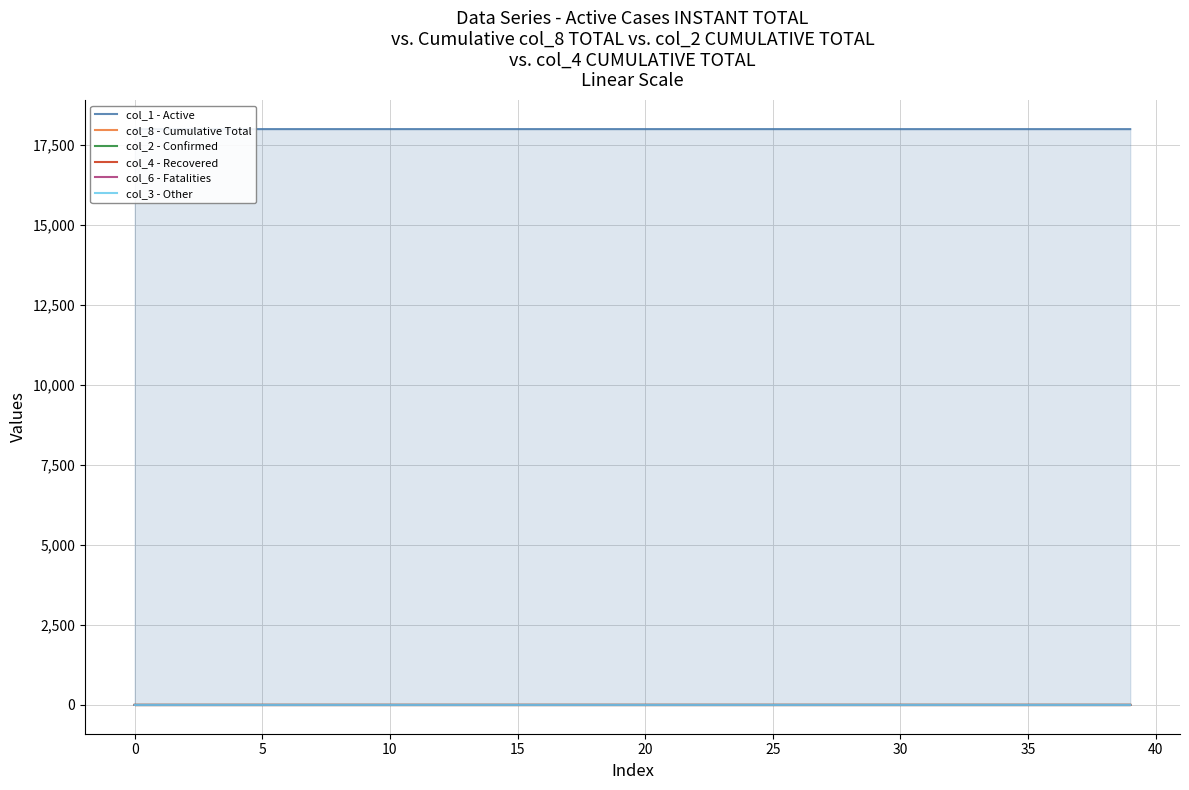

At which label does col_3 - Other reach its peak?

25